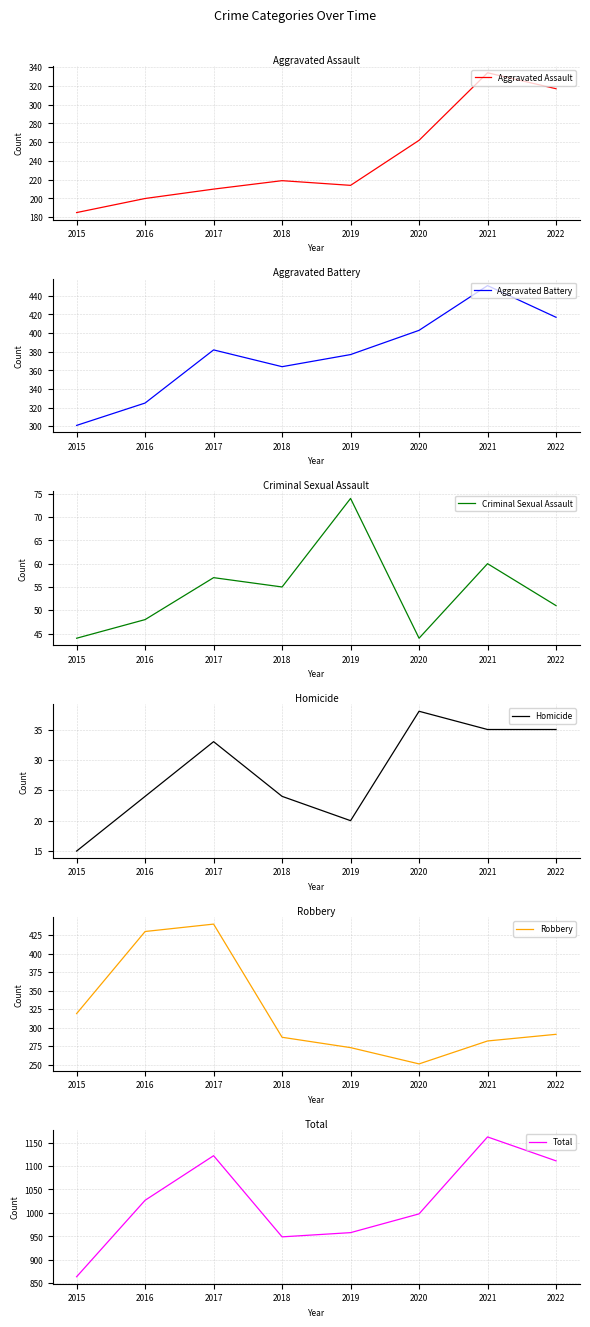

What is the total value across all series at 2016?

2054